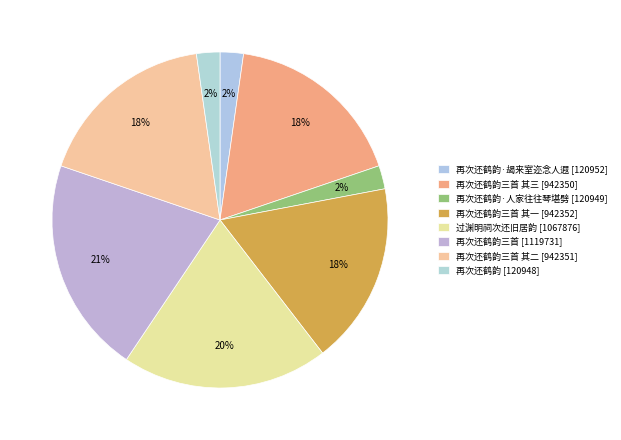

How many segments does this pie chart have?

8